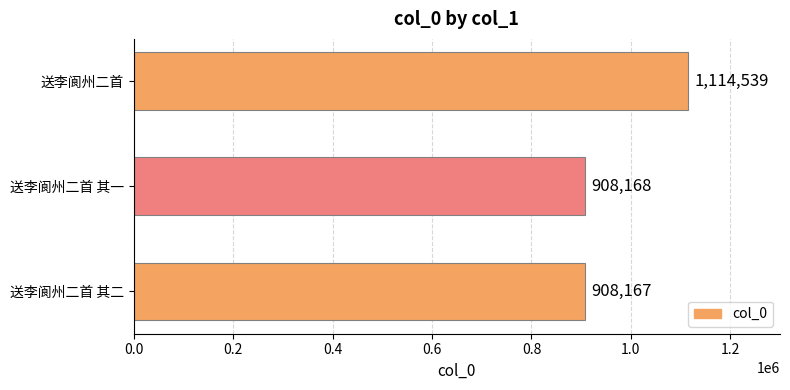

The value at 送李阆州二首 is 1114539. True or false?

True